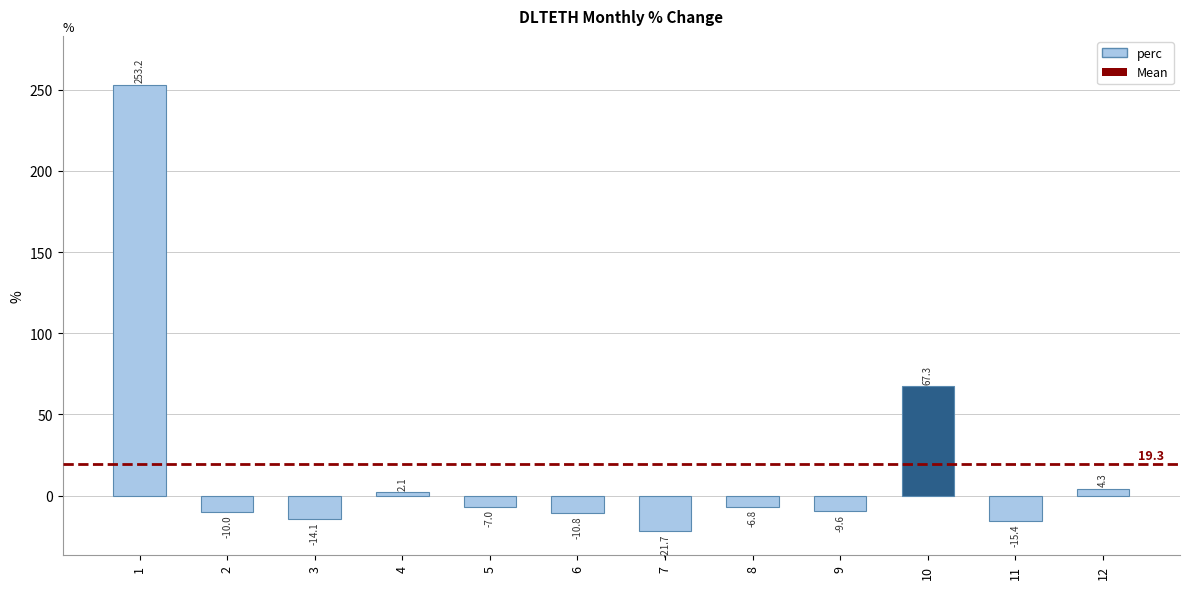

List the labels in order of value, smallest first.

7, 11, 3, 6, 2, 9, 5, 8, 4, 12, 10, 1